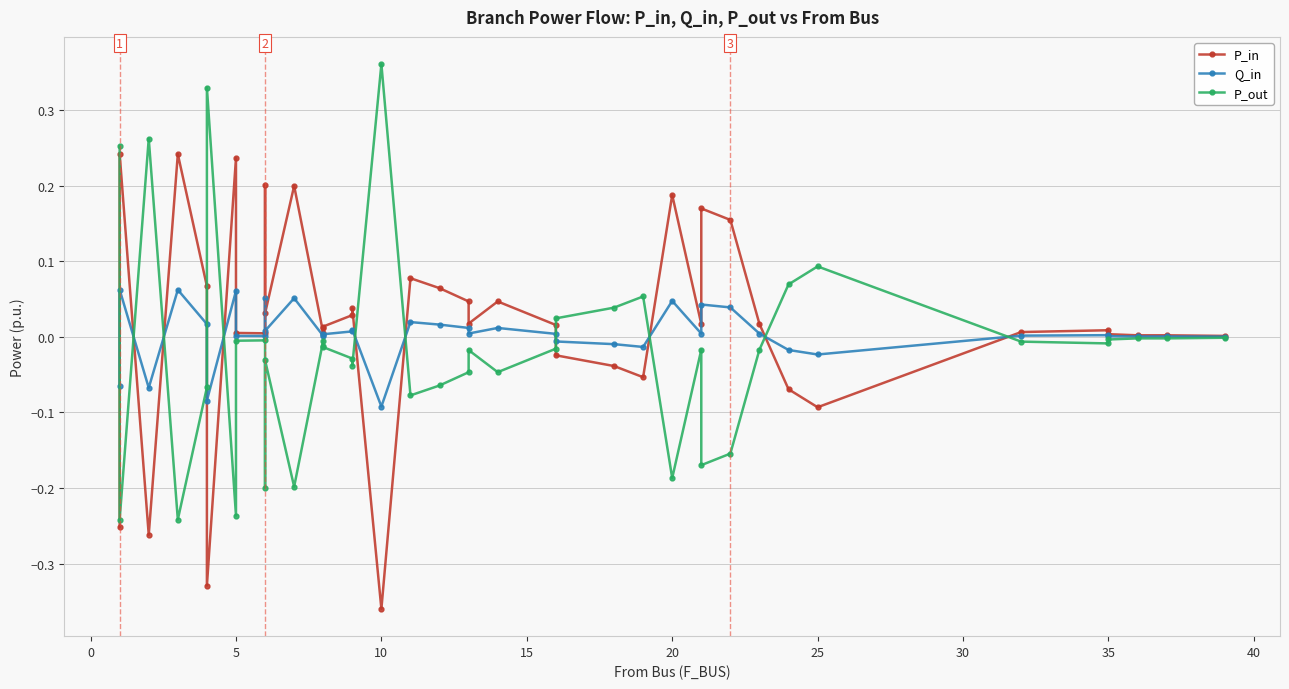

What is the difference between the maximum and minimum values in the P_in series?

0.6